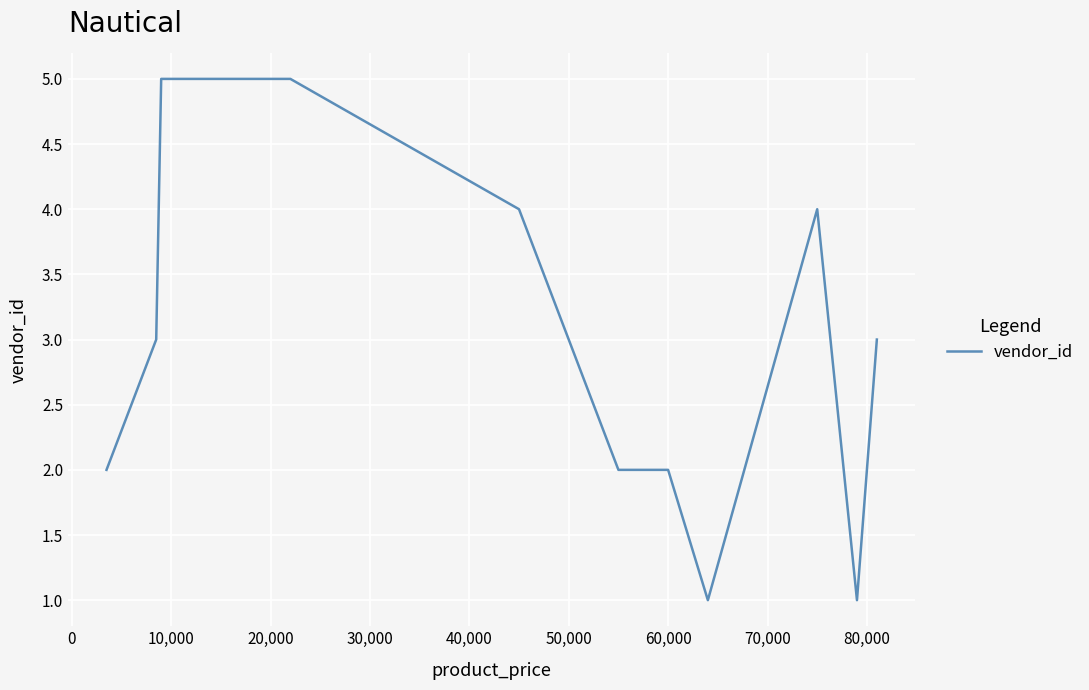

How many categories are shown in the chart?

11